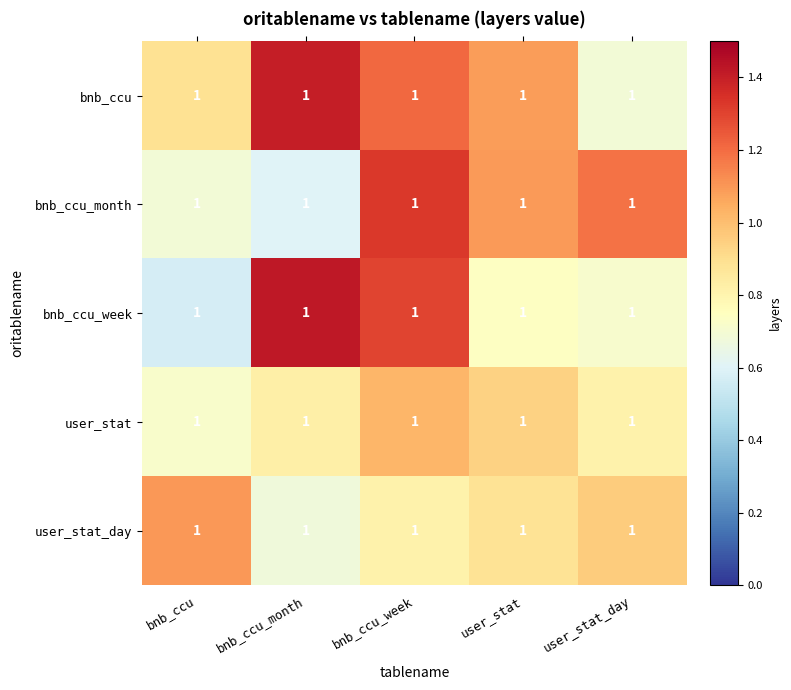

Reading left to right, extract all data points from this chart.

bnb_ccu: bnb_ccu=1.0	bnb_ccu_month=1.0	bnb_ccu_week=1.0	user_stat=1.0	user_stat_day=1.0
bnb_ccu_month: bnb_ccu=1.0	bnb_ccu_month=1.0	bnb_ccu_week=1.0	user_stat=1.0	user_stat_day=1.0
bnb_ccu_week: bnb_ccu=1.0	bnb_ccu_month=1.0	bnb_ccu_week=1.0	user_stat=1.0	user_stat_day=1.0
user_stat: bnb_ccu=1.0	bnb_ccu_month=1.0	bnb_ccu_week=1.0	user_stat=1.0	user_stat_day=1.0
user_stat_day: bnb_ccu=1.0	bnb_ccu_month=1.0	bnb_ccu_week=1.0	user_stat=1.0	user_stat_day=1.0